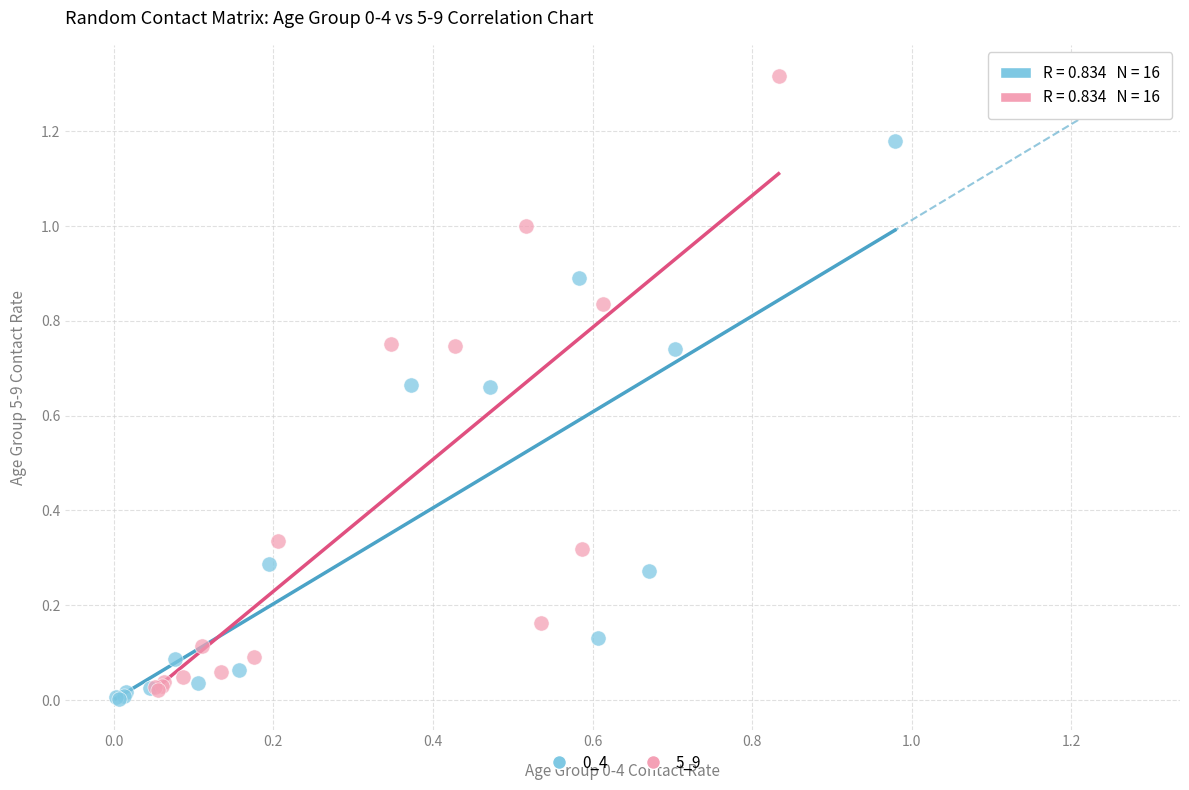

Which series has the widest spread of Y values?

5_9